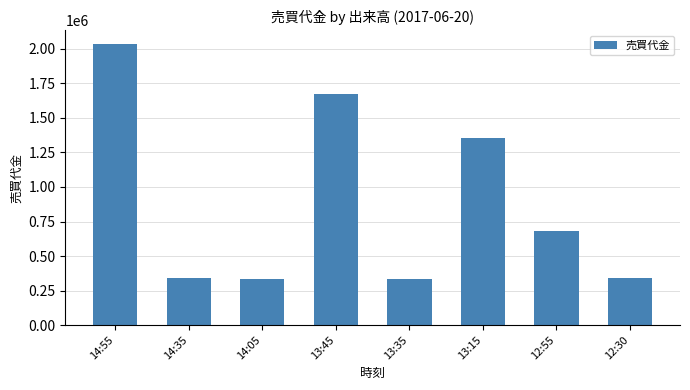

Between 12:55 and 13:35, which is larger?

12:55